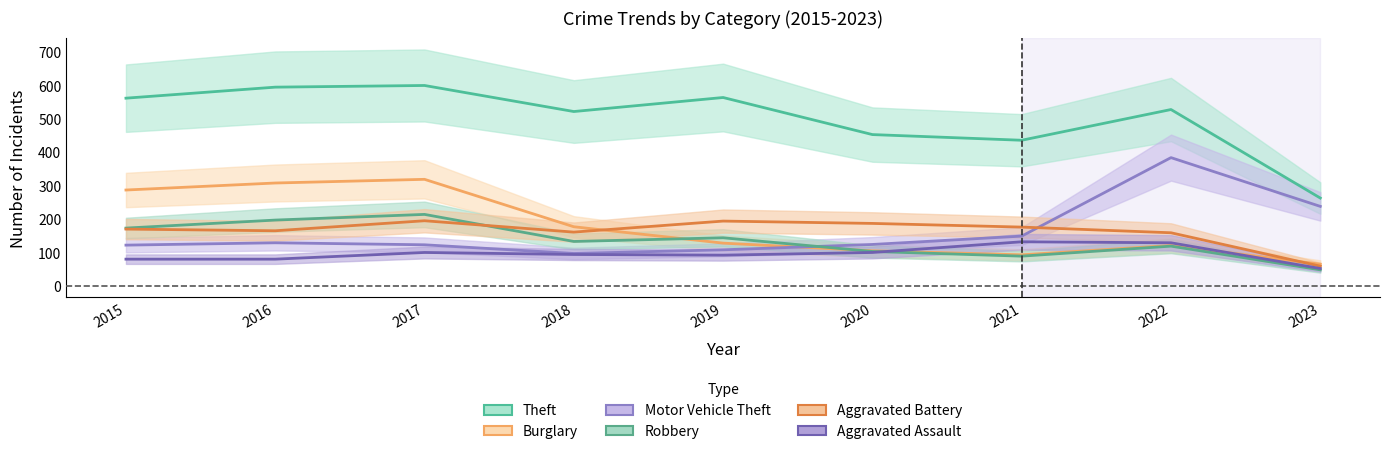

Is it true that Aggravated Battery equals 248 at 2021?

False